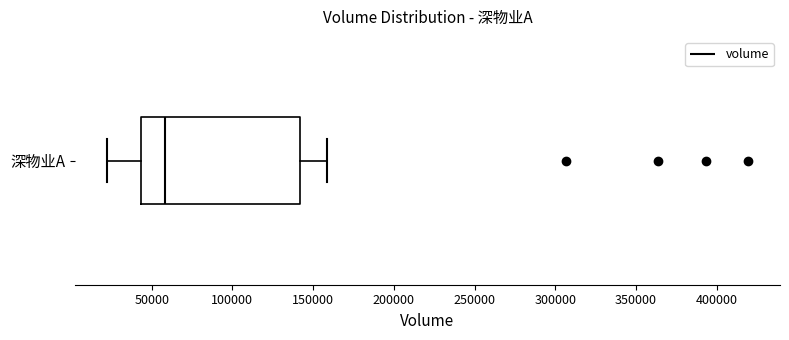

Read this box plot against the x-axis: the position of the median line, the range covered by the box, and the ends of both whiskers. The values are not printed on the chart, so give them approximately, as read against the axis.

median 60000, box 45000 to 140000, whiskers 20000 to 160000